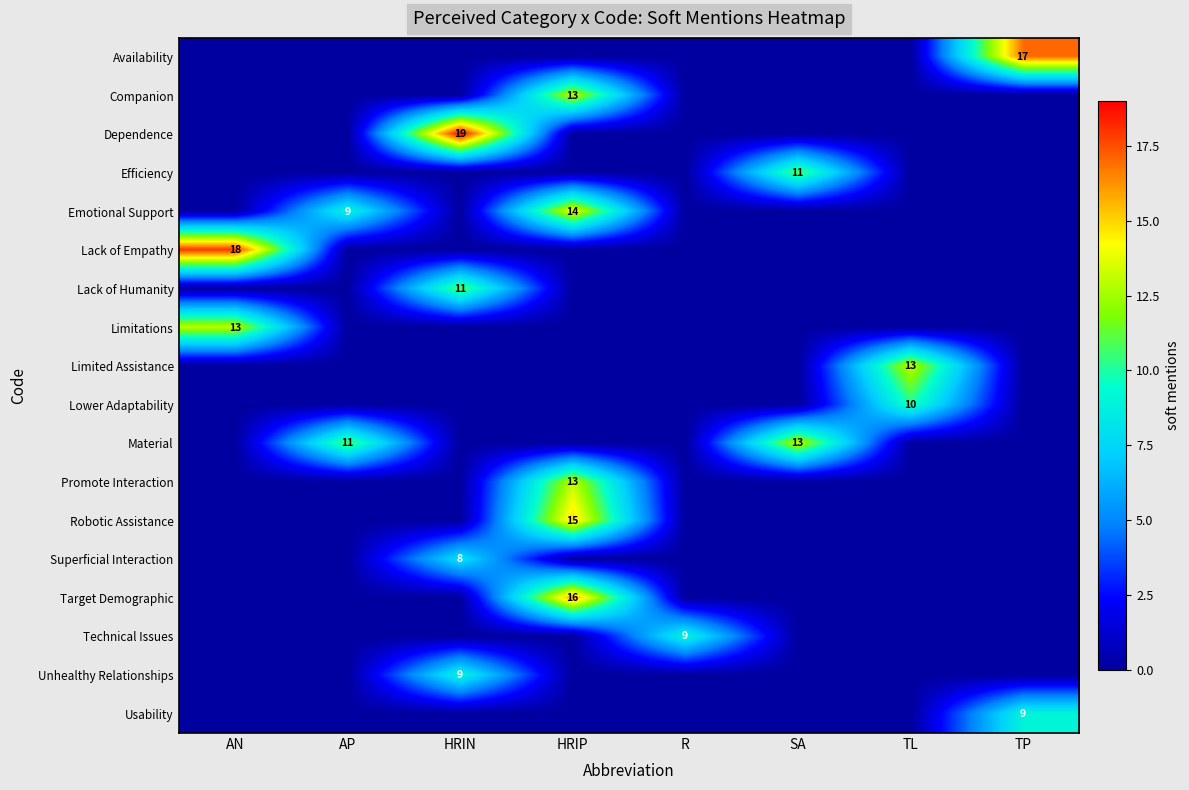

The value of Technical Issues at HRIP is 0. True or false?

True